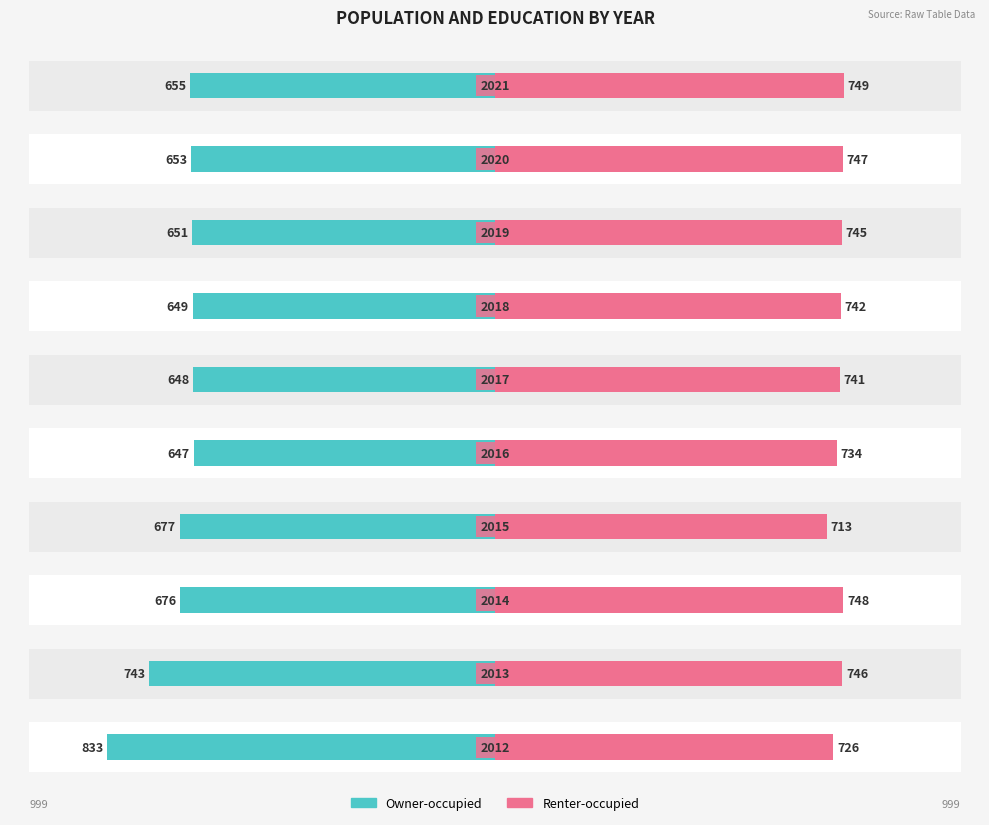

Between −1250 and −500, which series saw the biggest shift?

Owner-occupied